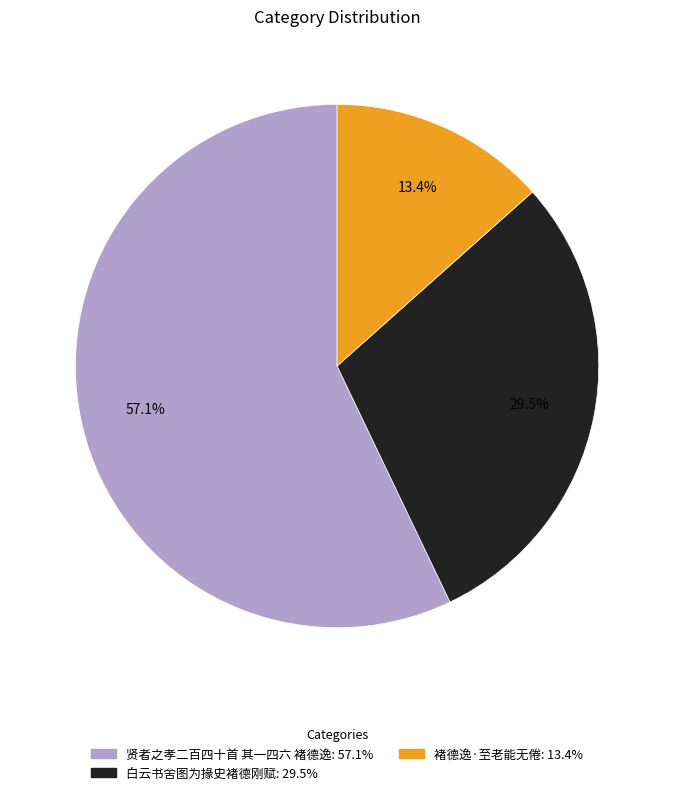

To the nearest percent, what is the difference between the largest and smallest slice percentages?

44%